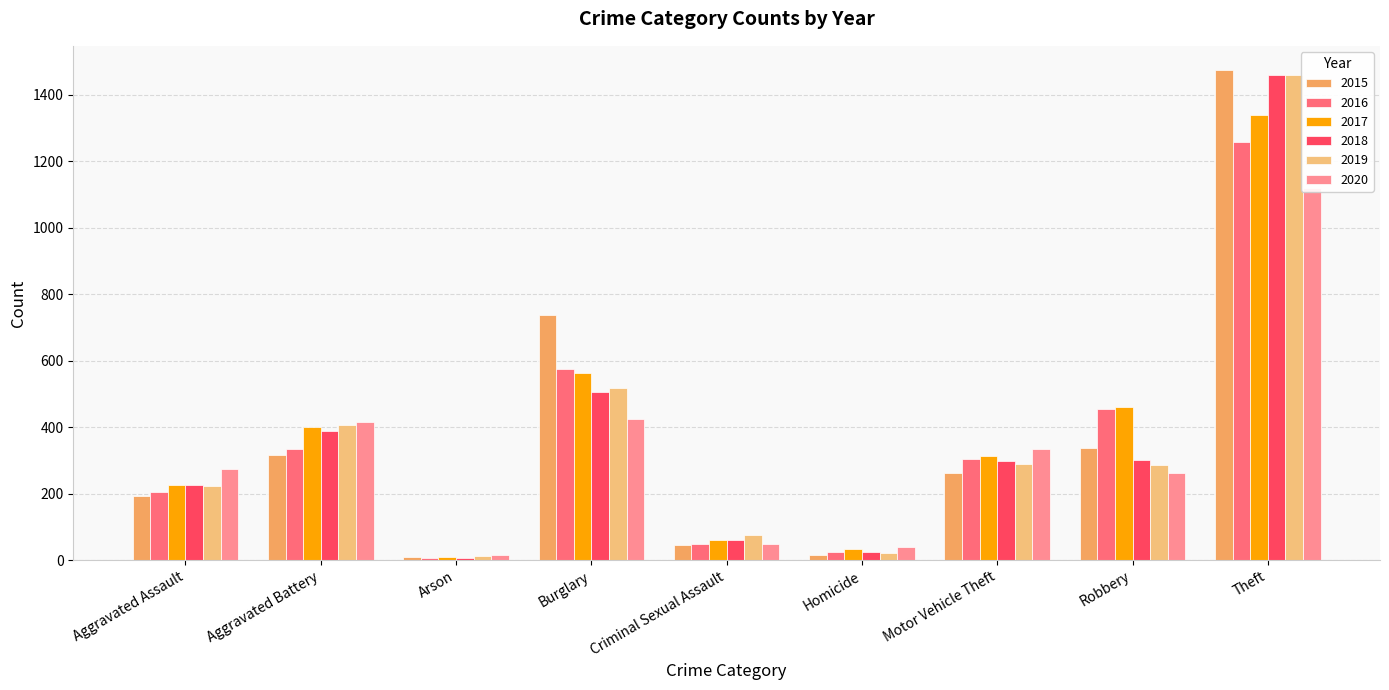

How many categories are shown in the chart?

9